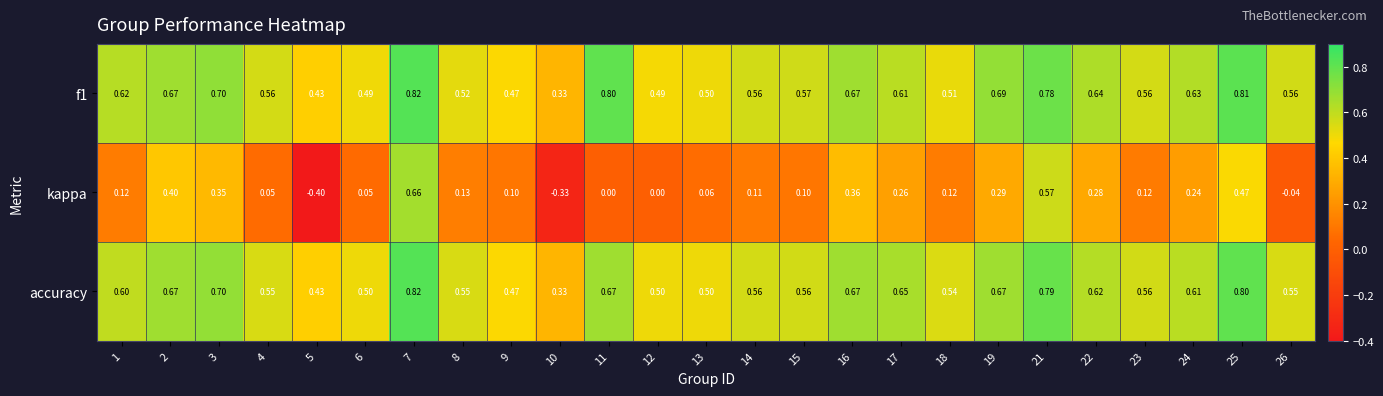

Which series has the widest spread of values?

kappa